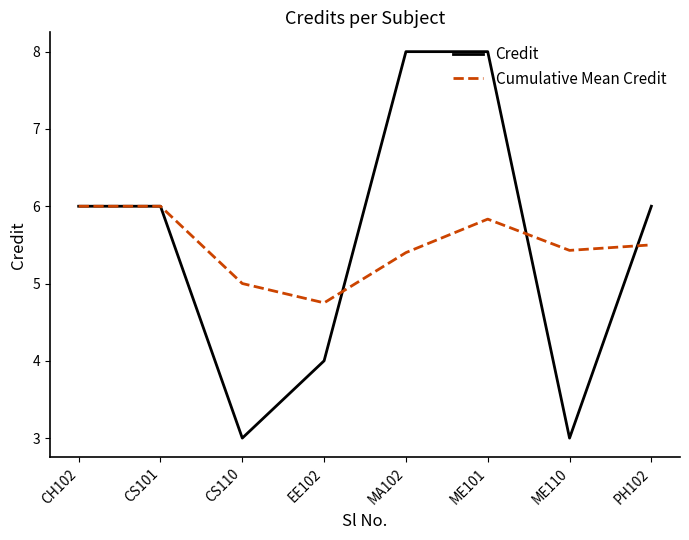

What is the difference between the maximum and minimum values in the Credit series?

5.0